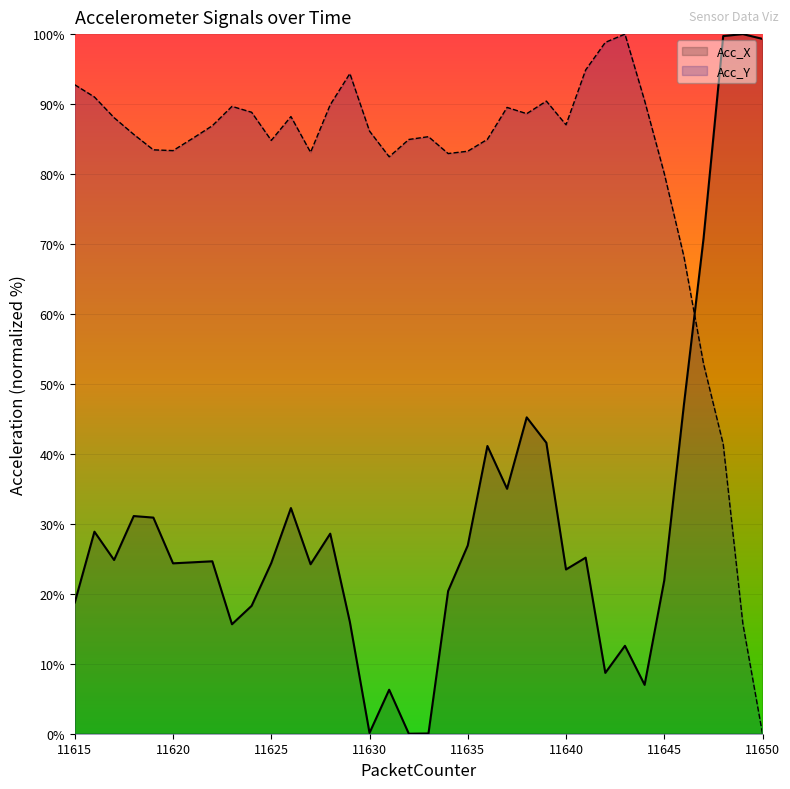

Which series has the largest total across all categories?

Acc_Y